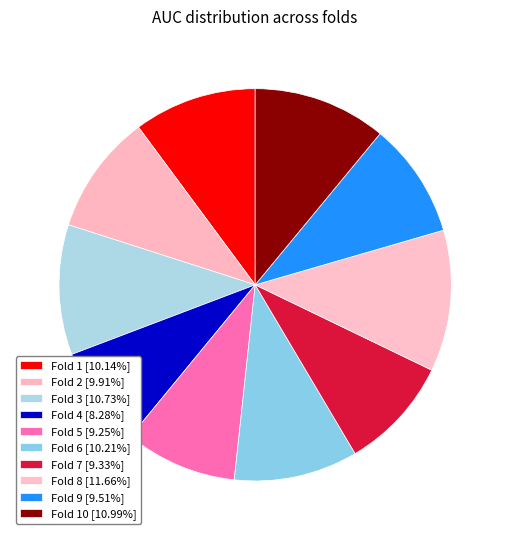

Is there a majority slice in this chart?

No